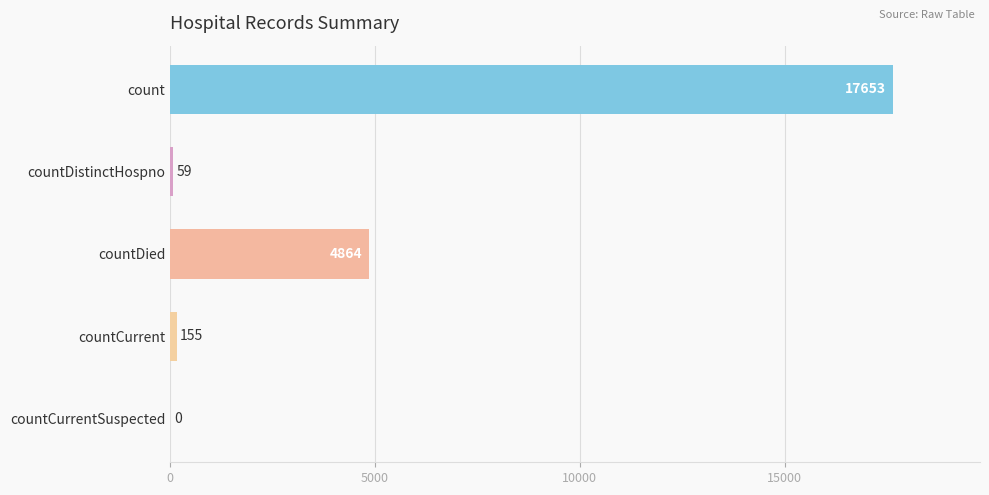

Between countDied and countCurrentSuspected, which is larger?

countDied